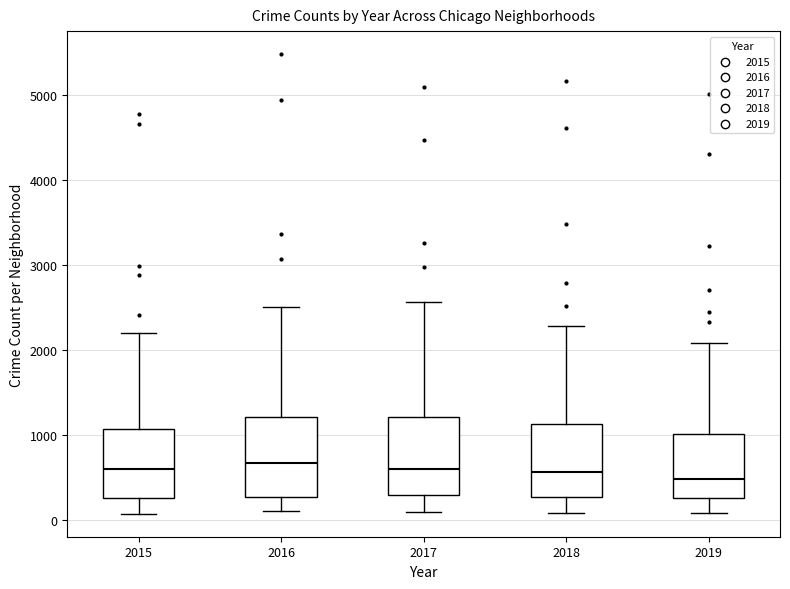

Reading left to right, transcribe this box plot: for each box, give where its median line is, the range the box spans, and where its two whiskers end, as read against the y-axis. The values are not printed on the chart, so give them approximately, as read against the axis.

2015: median 600, box 300 to 1100, whiskers 100 to 2200
2016: median 700, box 300 to 1200, whiskers 100 to 2500
2017: median 600, box 300 to 1200, whiskers 100 to 2600
2018: median 600, box 300 to 1100, whiskers 100 to 2300
2019: median 500, box 300 to 1000, whiskers 100 to 2100